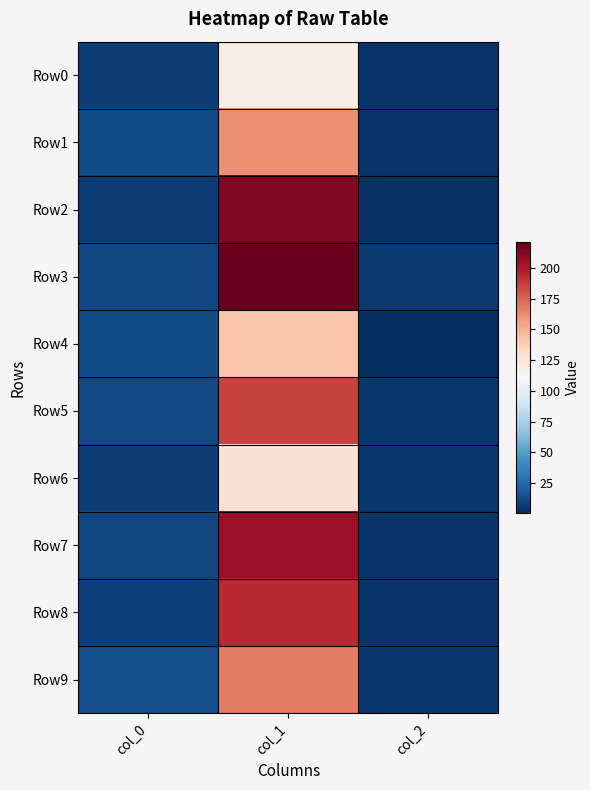

At col_1, list the series in order from smallest to largest.

Row0, Row6, Row4, Row1, Row9, Row5, Row8, Row7, Row2, Row3